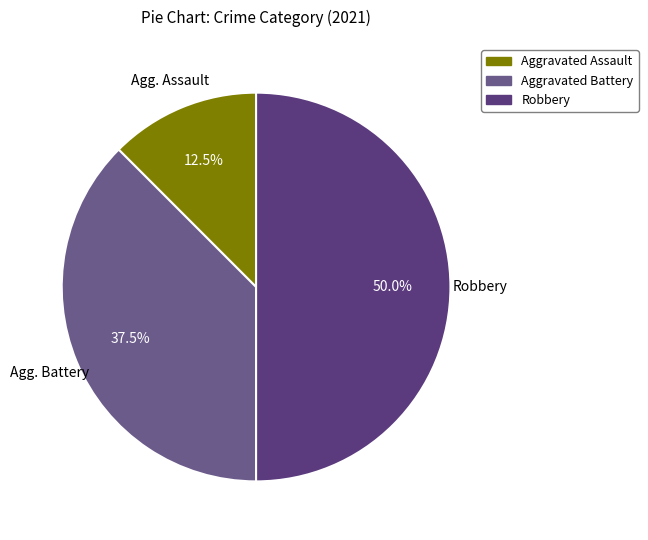

True or false: Aggravated Assault accounts for 12% of the total.

True